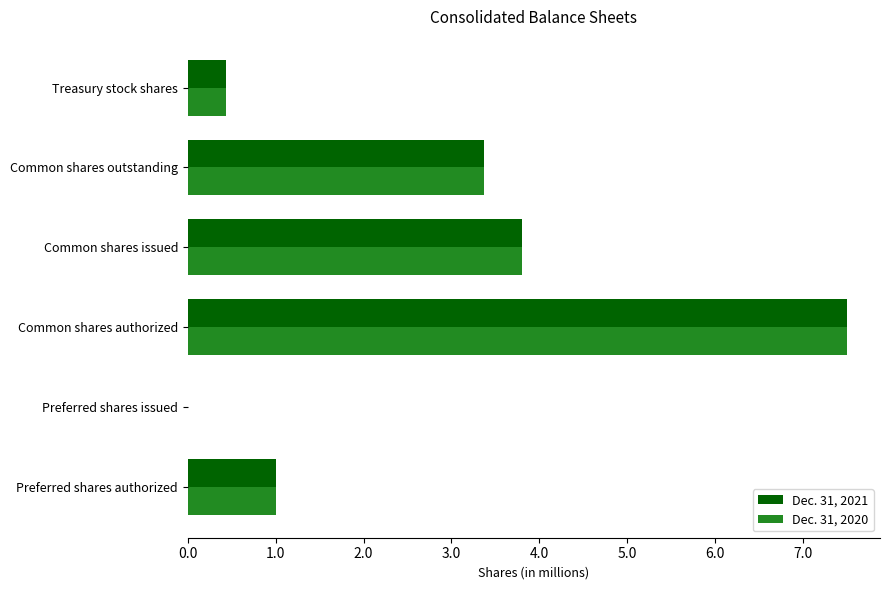

Between Common shares authorized and Treasury stock shares, which series saw the biggest shift?

Dec. 31, 2020